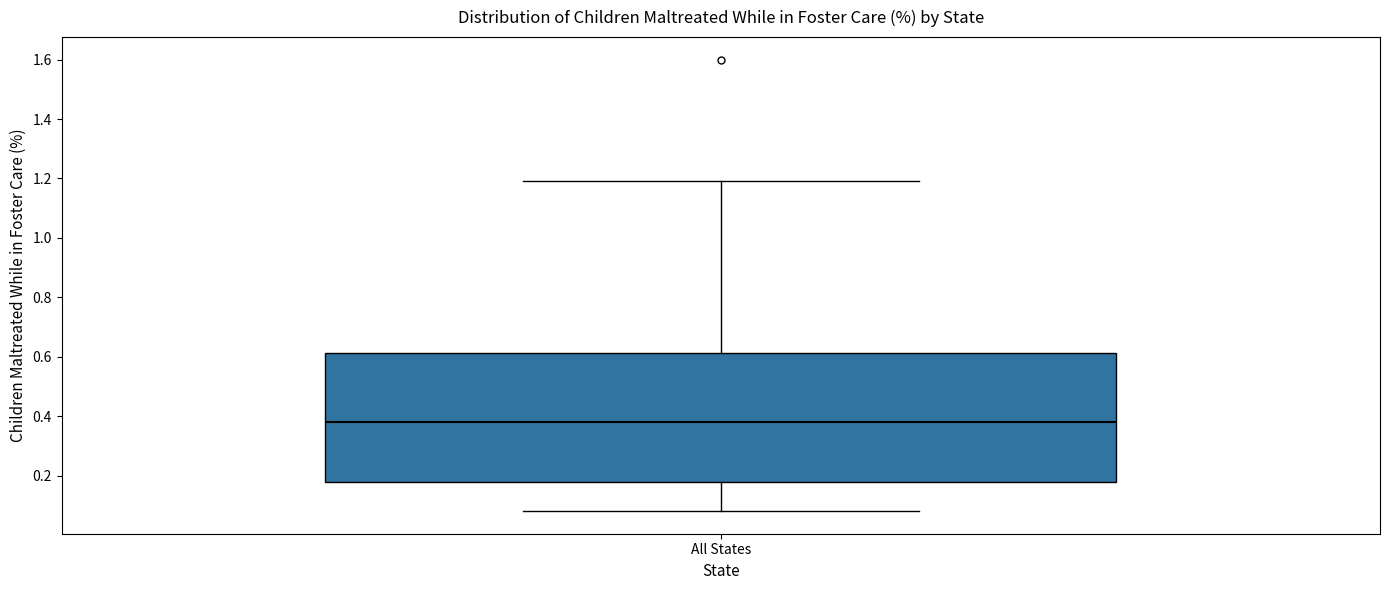

Read this box plot against the y-axis: the position of the median line, the range covered by the box, and the ends of both whiskers. The values are not printed on the chart, so give them approximately, as read against the axis.

median 0.38, box 0.18 to 0.62, whiskers 0.08 to 1.20